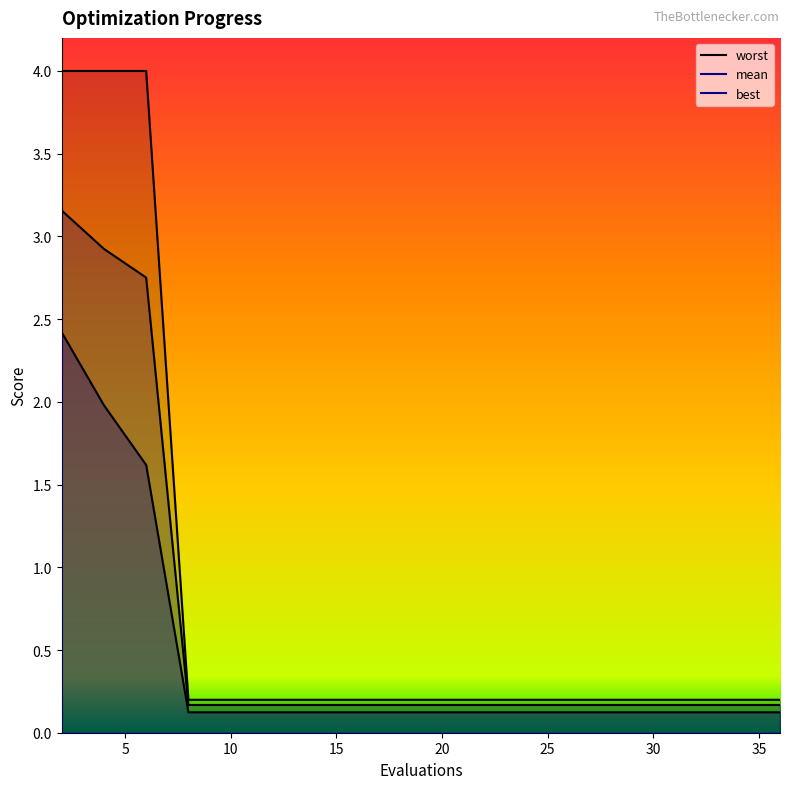

Is the value of best at 31 greater than the value of worst at 12?

No